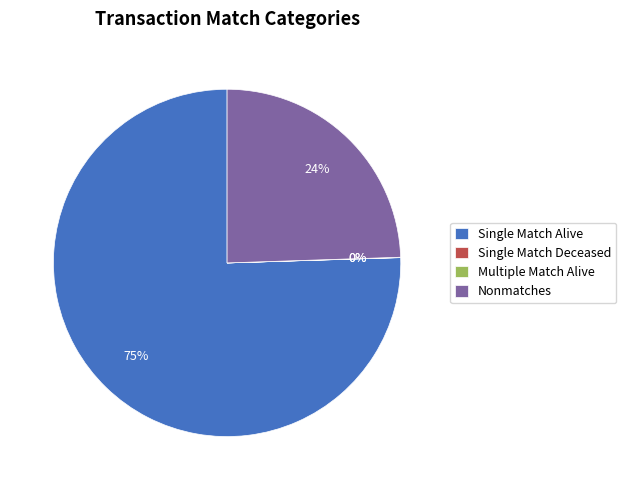

True or false: Nonmatches accounts for 19% of the total.

False